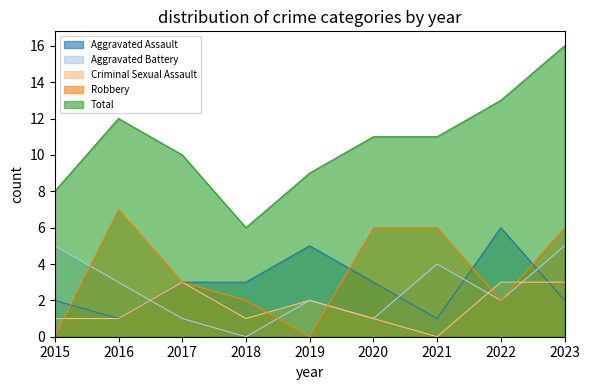

Is the value of Aggravated Battery at 2022 greater than the value of Total at 2021?

No